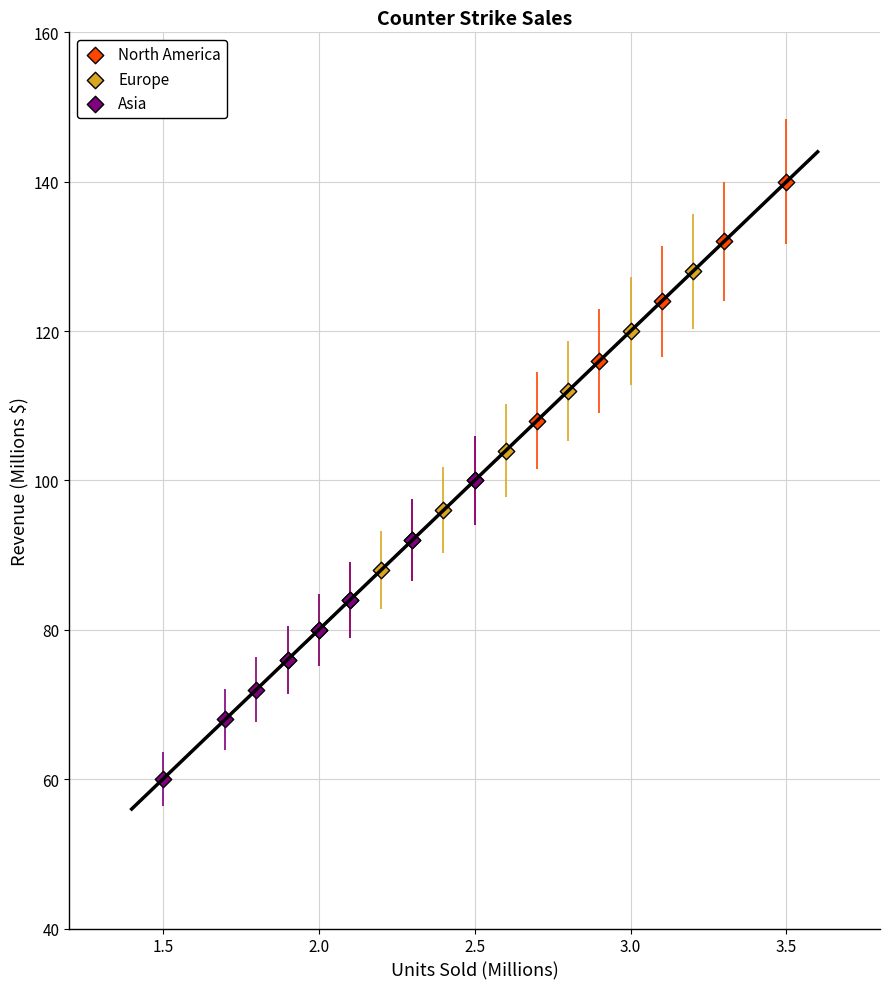

Which series reaches the minimum Y coordinate?

Asia